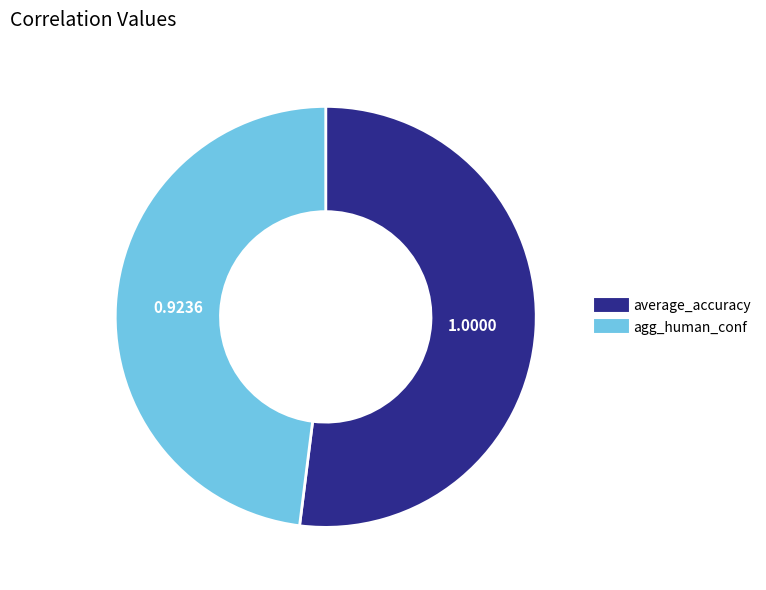

Is there a majority slice in this chart?

Yes